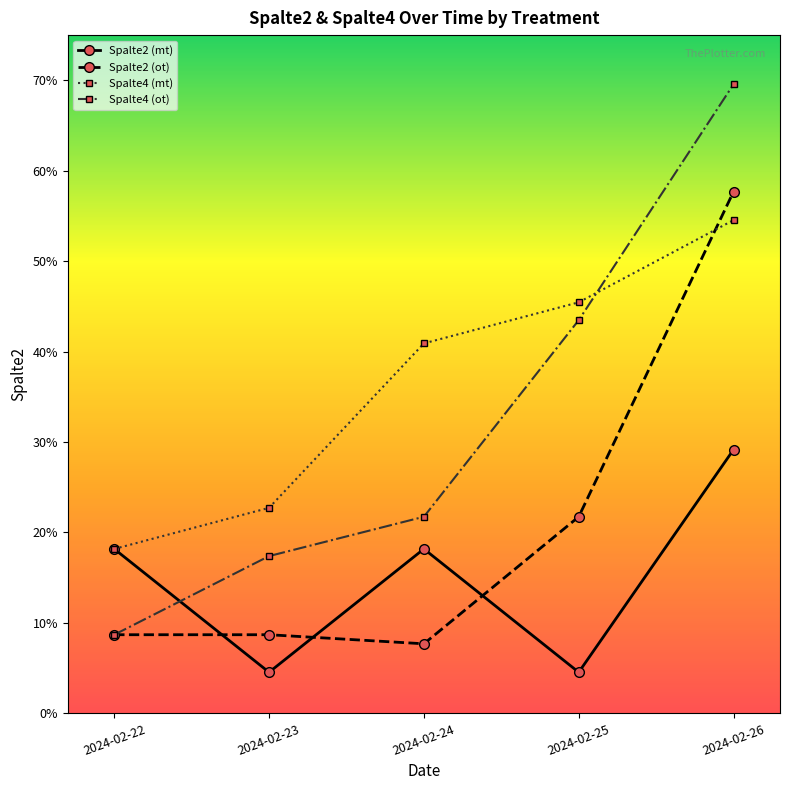

The Spalte2 (ot) series shows 0.1 at 2024-02-24. True or false?

False